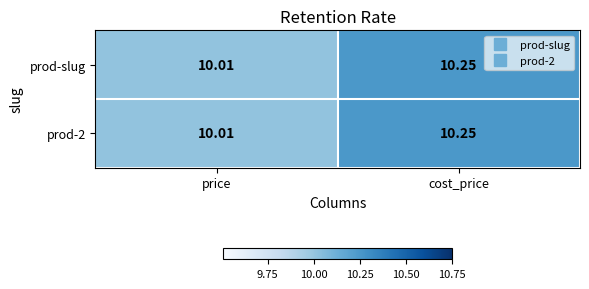

Rank the categories by prod-slug value from lowest to highest.

price, cost_price